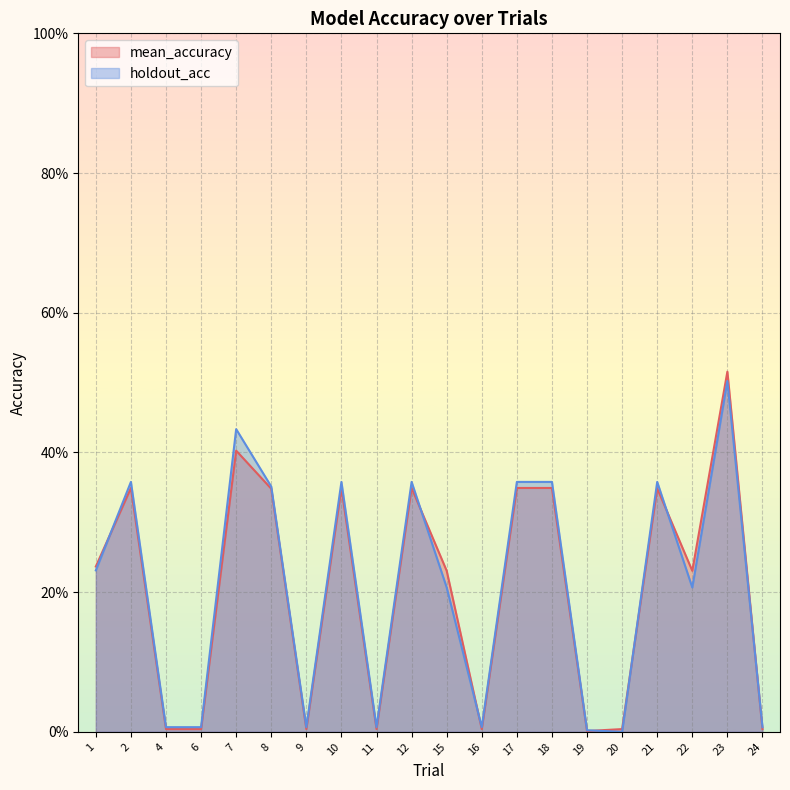

How many data points in holdout_acc are above 0?

19